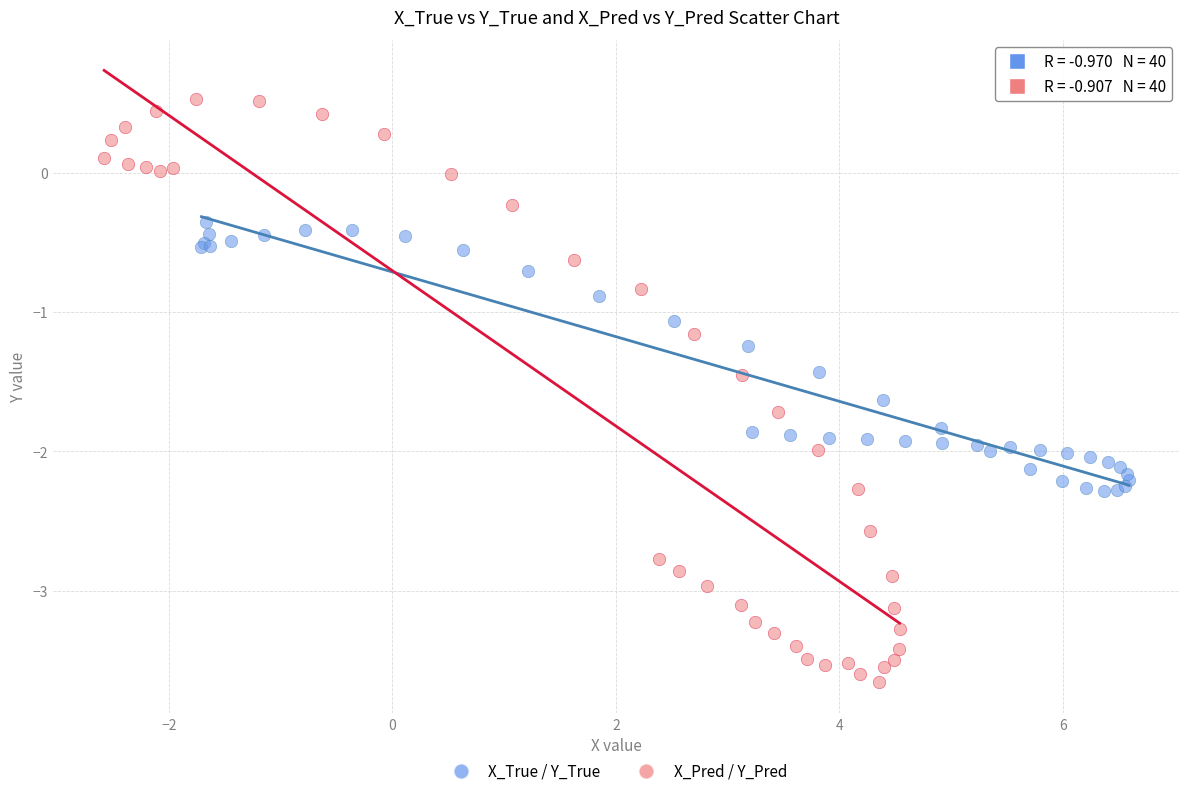

Which series reaches the maximum Y coordinate?

X_Pred / Y_Pred